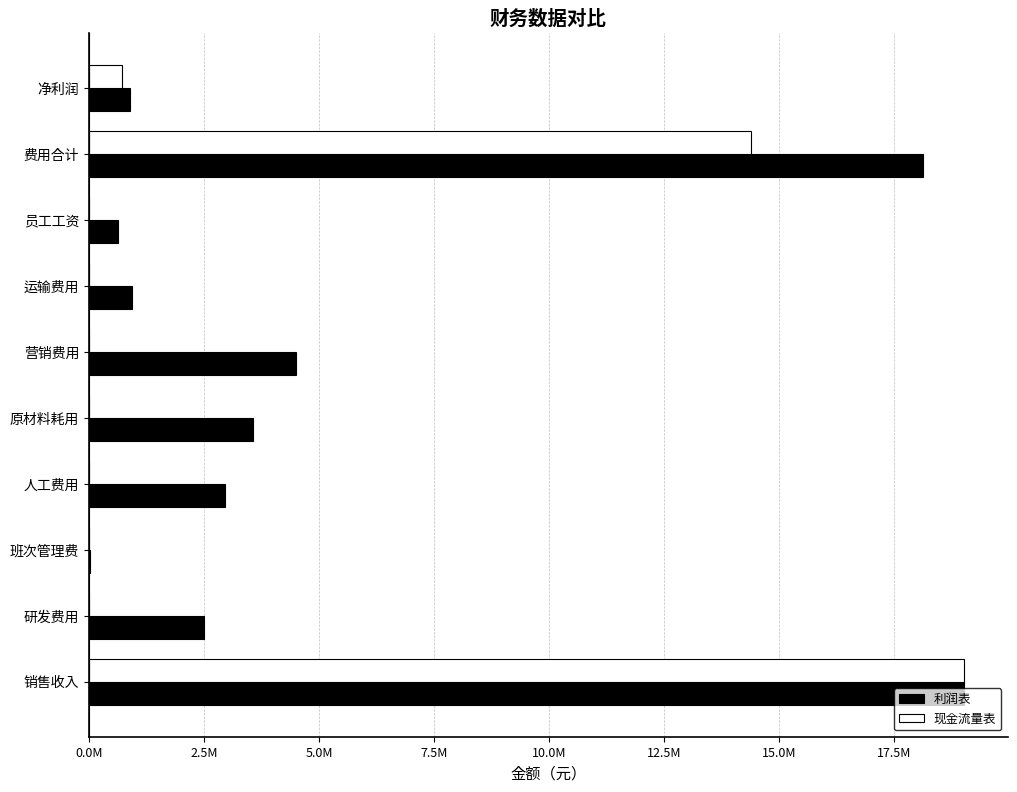

At how many categories does at least one series exceed 7420399?

2